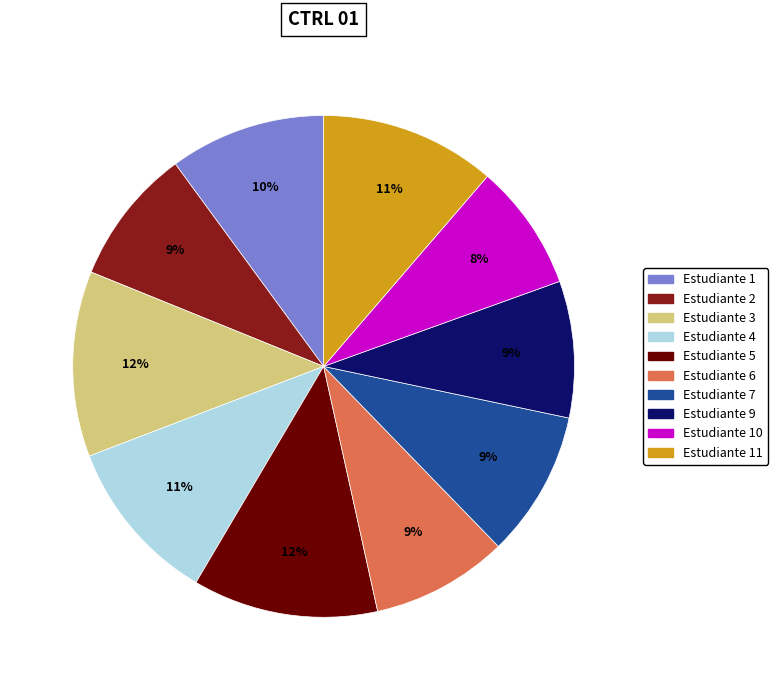

Is there a majority slice in this chart?

No